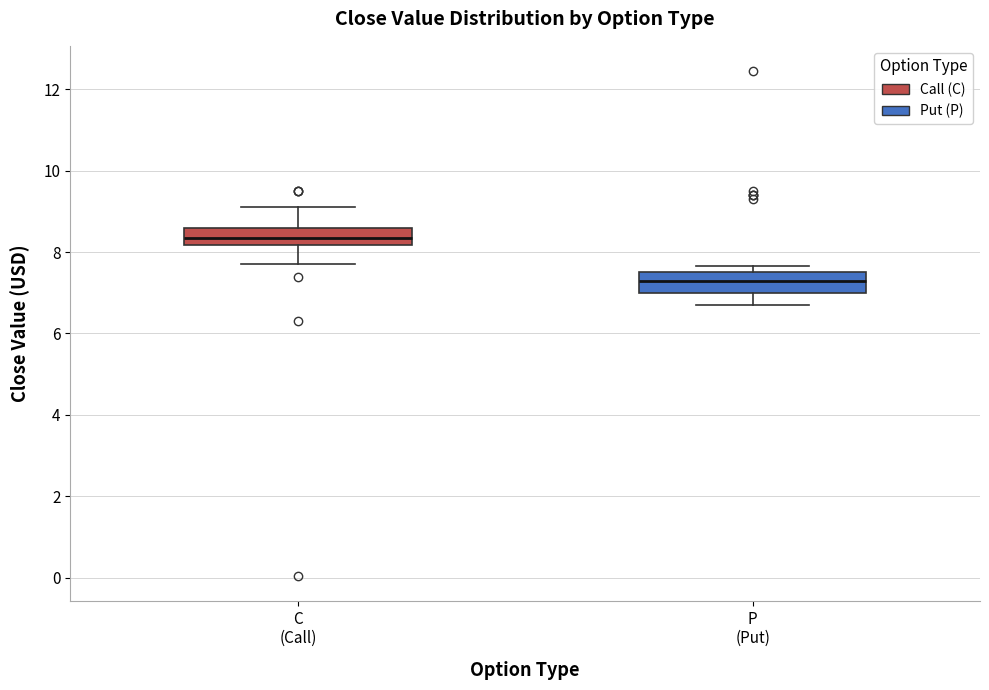

Reading left to right, read every box against the y-axis: the position of its median line, the range the box covers, and the ends of its whiskers. The values are not printed on the chart, so give them approximately, as read against the axis.

C (Call): median 8.4, box 8.2 to 8.6, whiskers 7.8 to 9.2
P (Put): median 7.2, box 7.0 to 7.6, whiskers 6.8 to 7.6 (just above the box's upper edge)